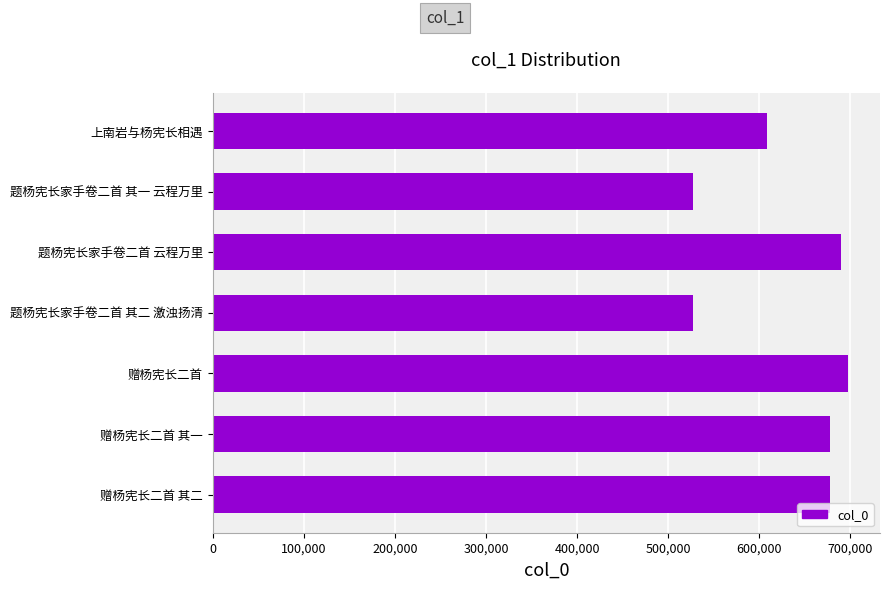

What is the greatest value displayed?

697607